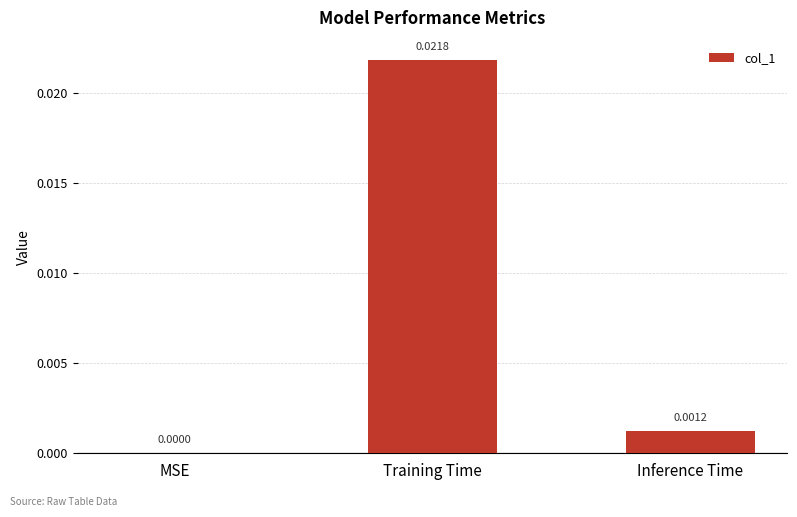

Which has a higher value, Inference Time or Training Time?

Training Time